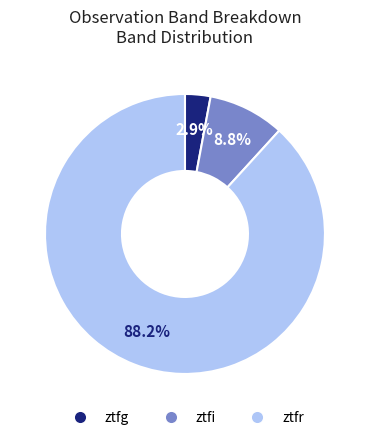

Which has a higher value, ztfr or ztfg?

ztfr